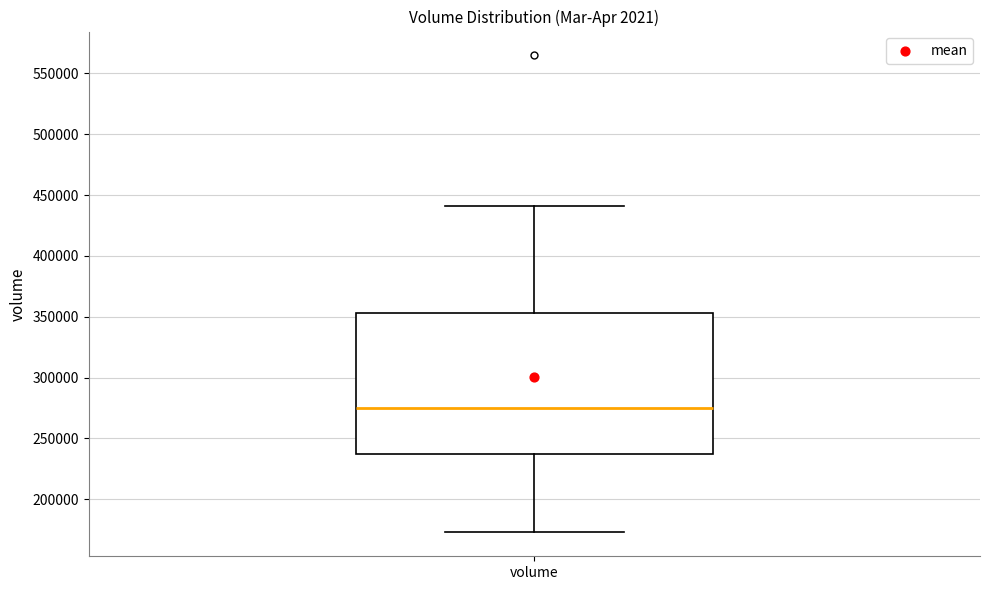

Read this box plot against the y-axis: the position of the median line, the range covered by the box, and the ends of both whiskers. The values are not printed on the chart, so give them approximately, as read against the axis.

median 275000, box 235000 to 355000, whiskers 175000 to 440000